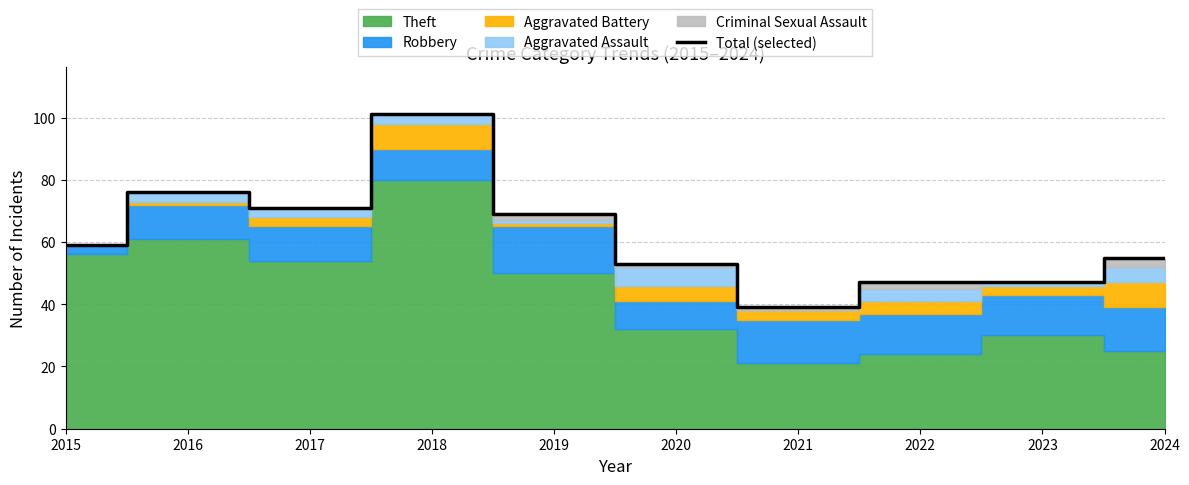

True or false: the data shows 59 at 2015.

True